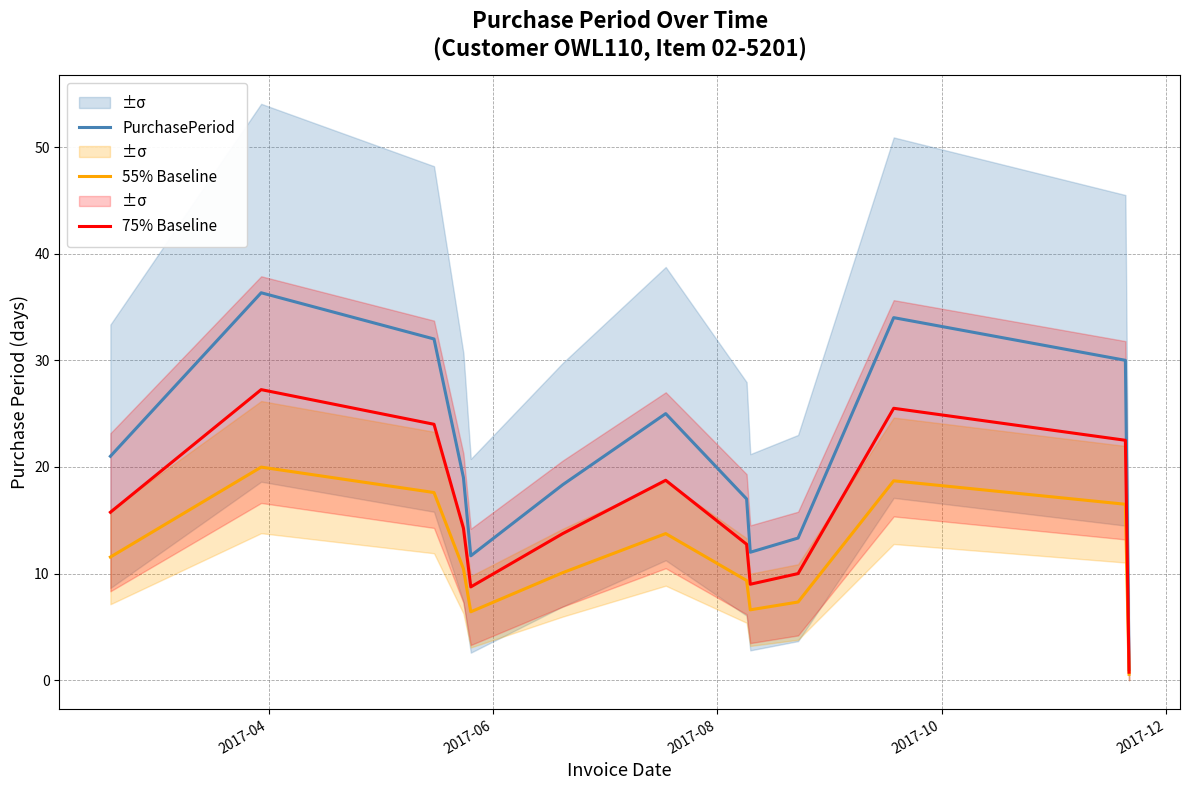

What is the highest value of the 55% Baseline series?

20.0